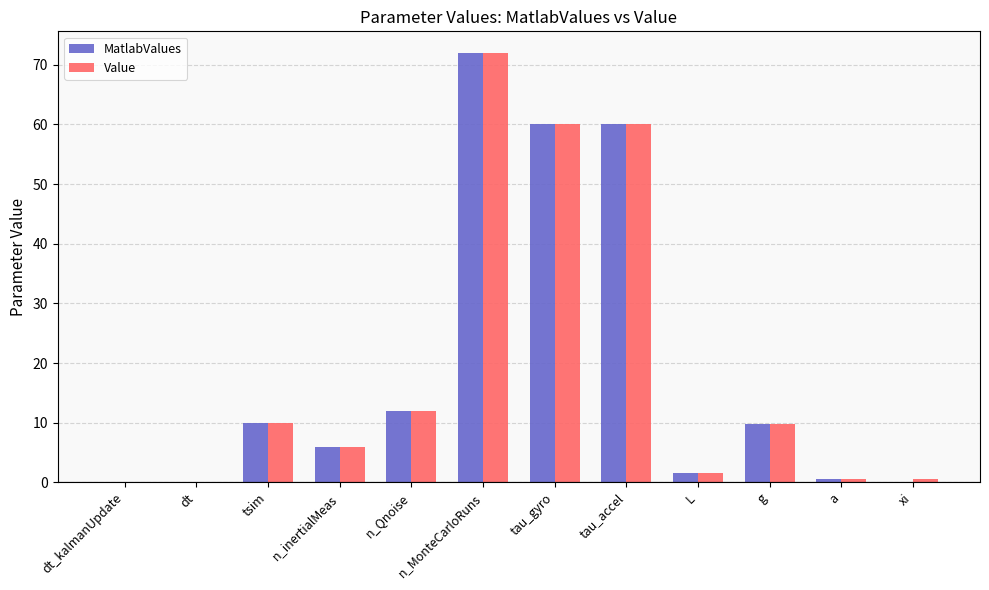

What is the total value across all series at n_Qnoise?

24.0